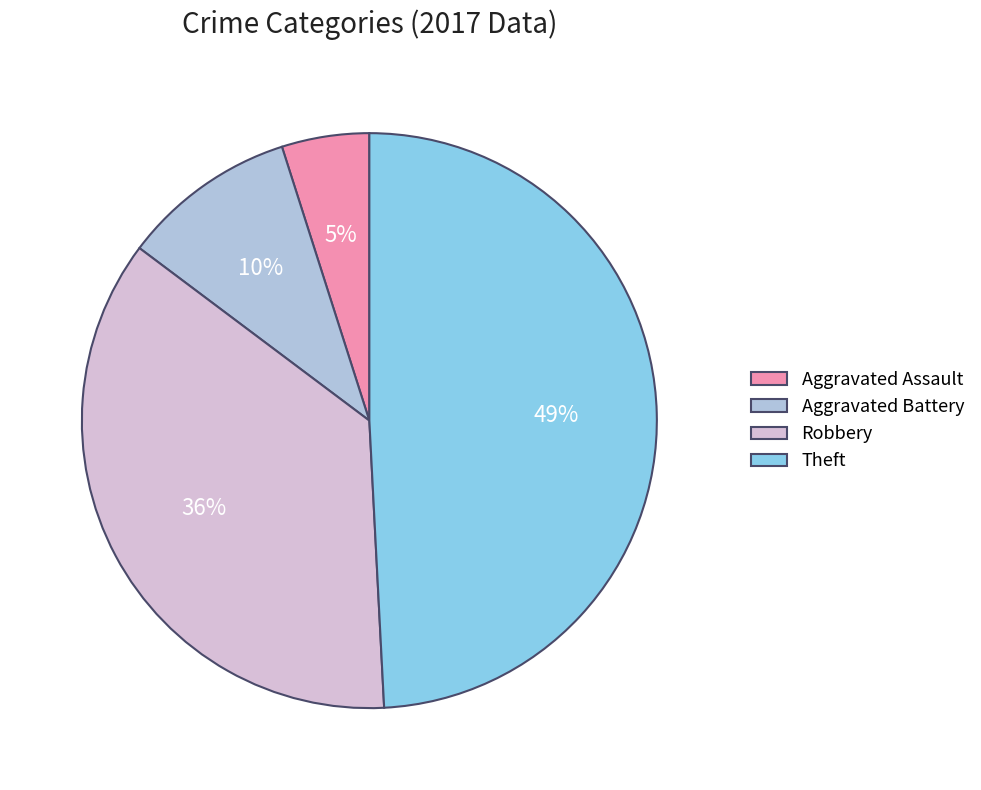

Is there any slice that represents more than half of the pie?

No